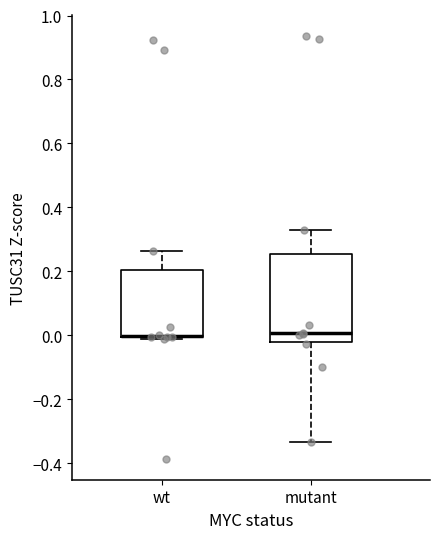

Which box is the tallest, from its lower edge to its upper edge?

mutant